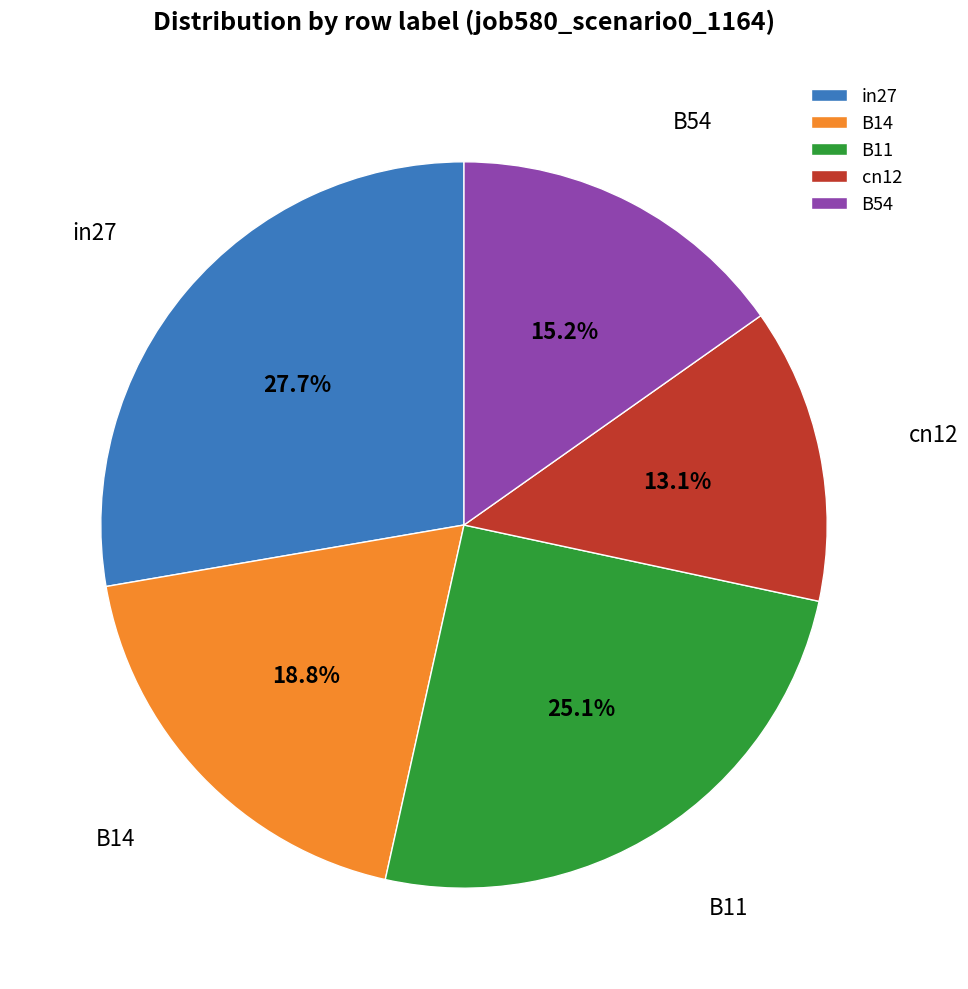

What percentage do in27 and B54 together represent?

42.9%